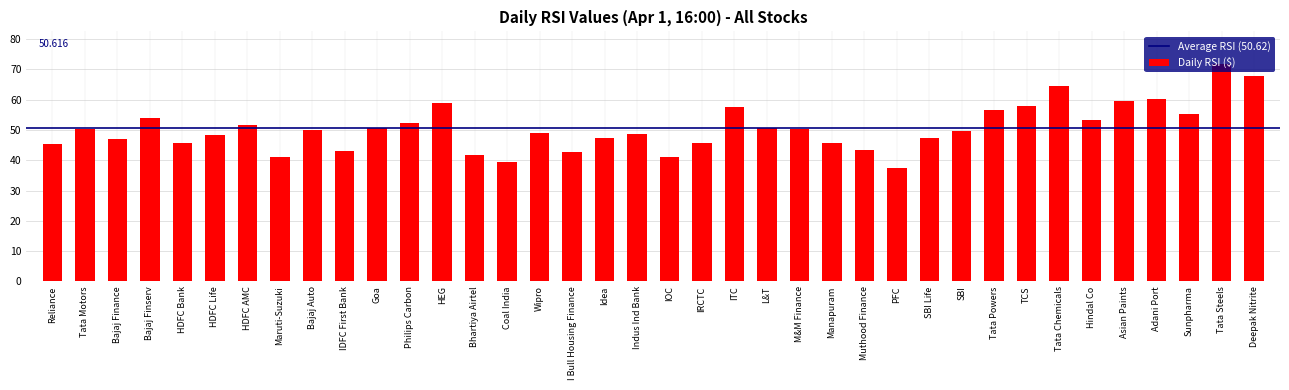

Read the value at ITC.

57.5